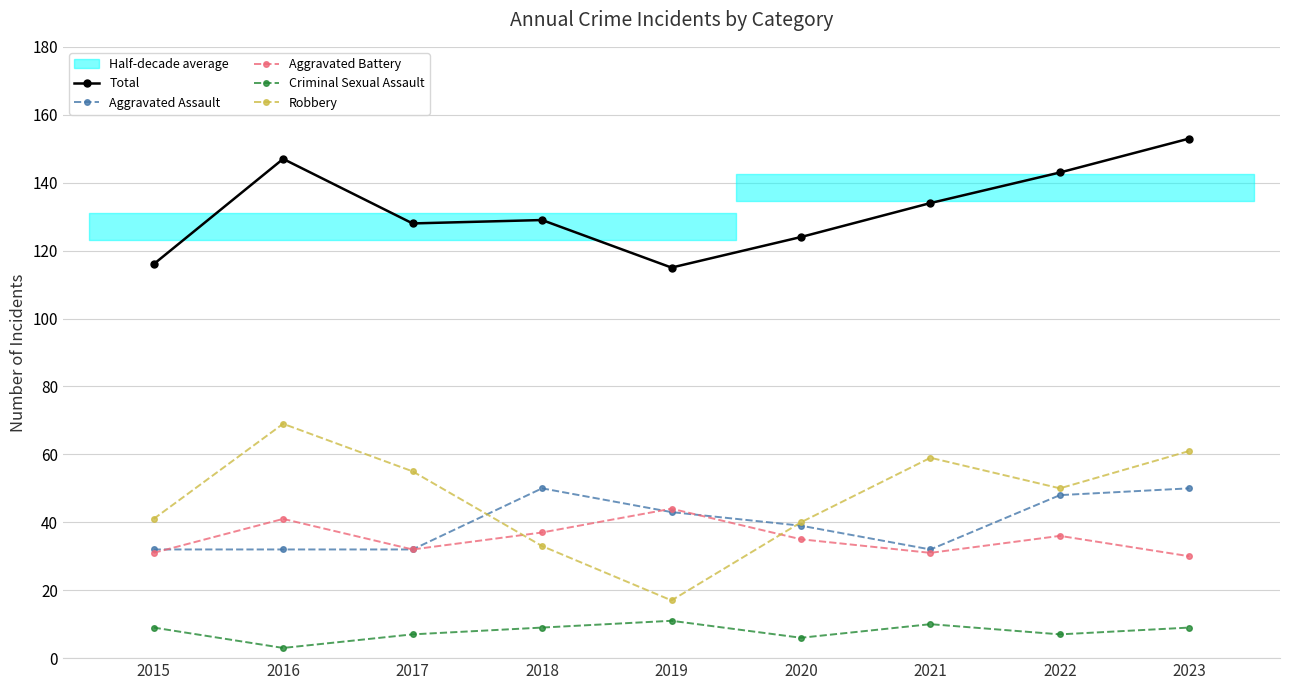

What is the average value of the Aggravated Battery series?

35